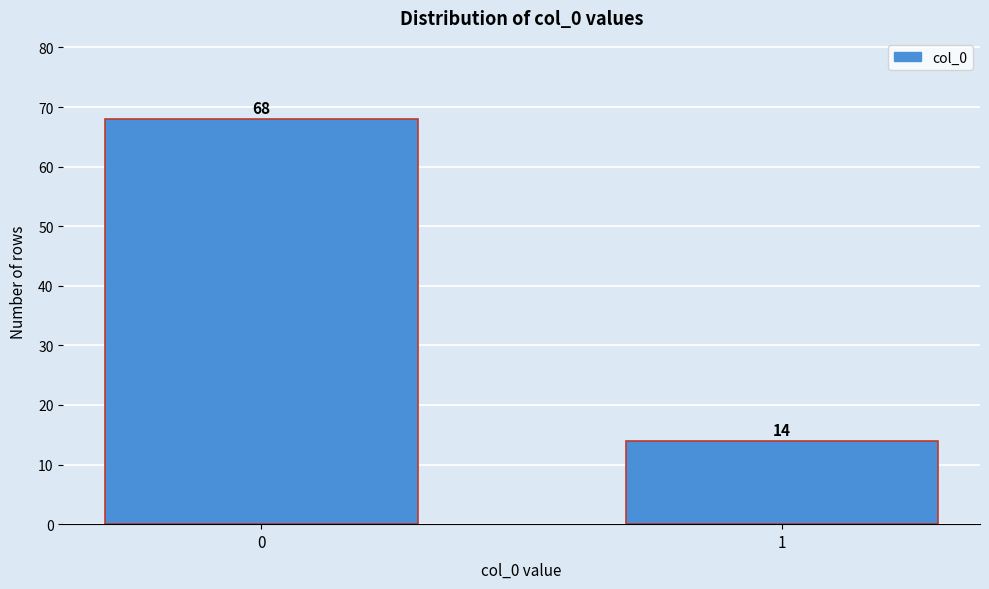

Reading left to right, transcribe all the data shown in this chart.

0=68	1=14